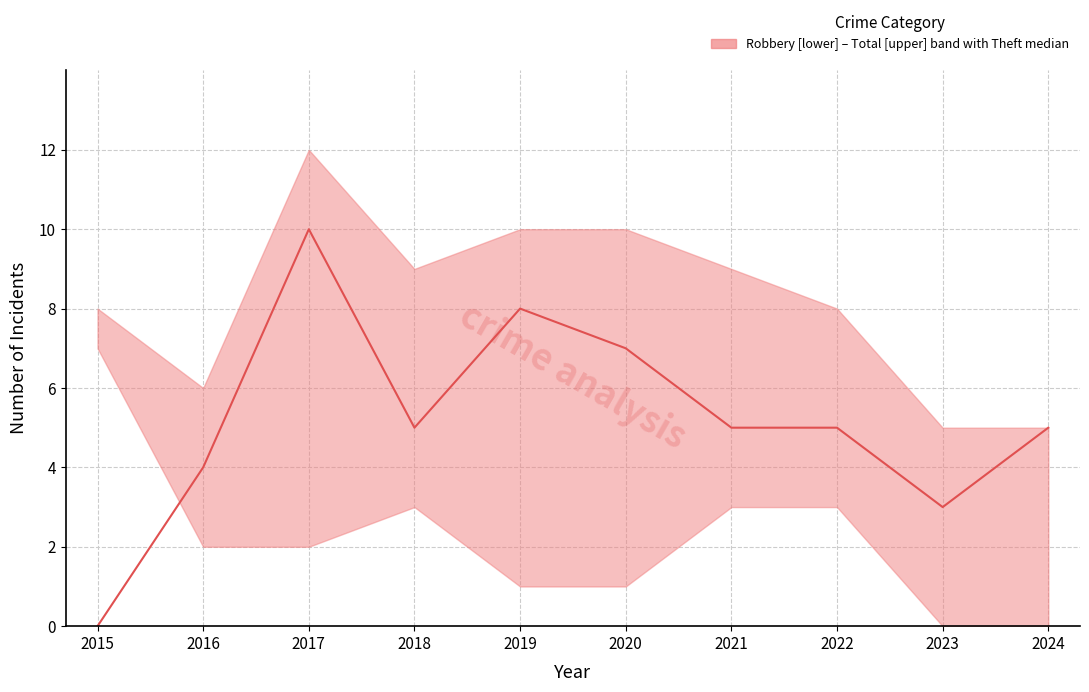

What is the value of the 6th point from the left?

7